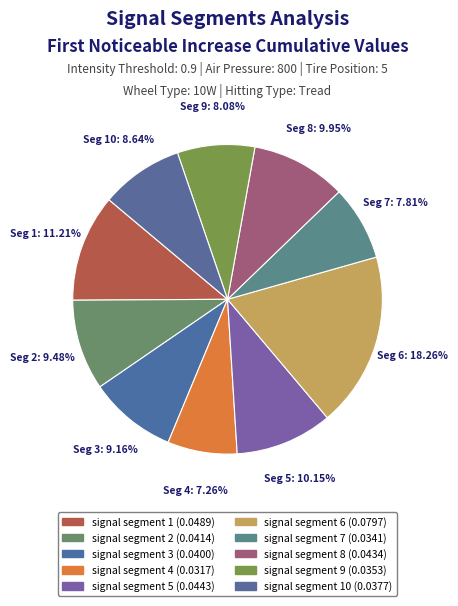

Rank the categories by value from lowest to highest.

signal segment 4, signal segment 7, signal segment 9, signal segment 10, signal segment 3, signal segment 2, signal segment 8, signal segment 5, signal segment 1, signal segment 6